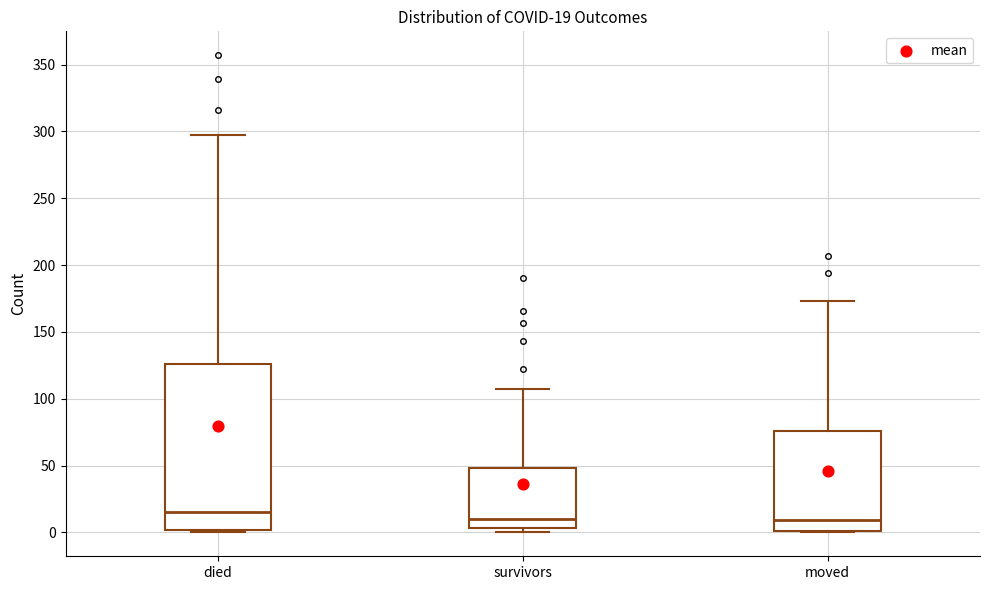

Comparing the boxes themselves (not the whiskers), which one is the tallest?

died